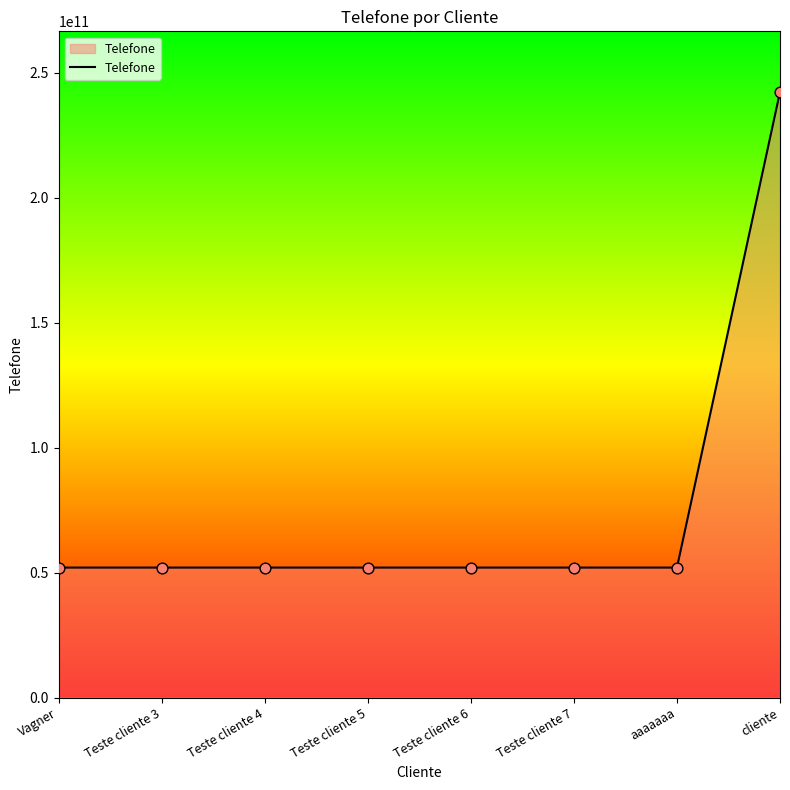

What is the ratio of the value at Teste cliente 7 to the value at aaaaaaa?

1.0